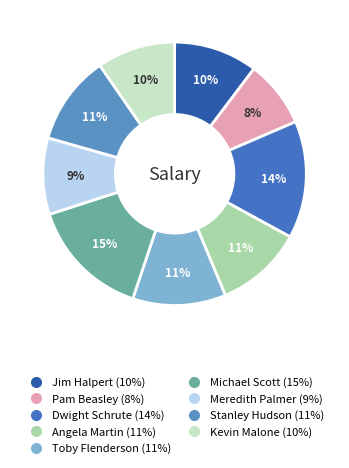

Is there any slice that represents more than half of the pie?

No